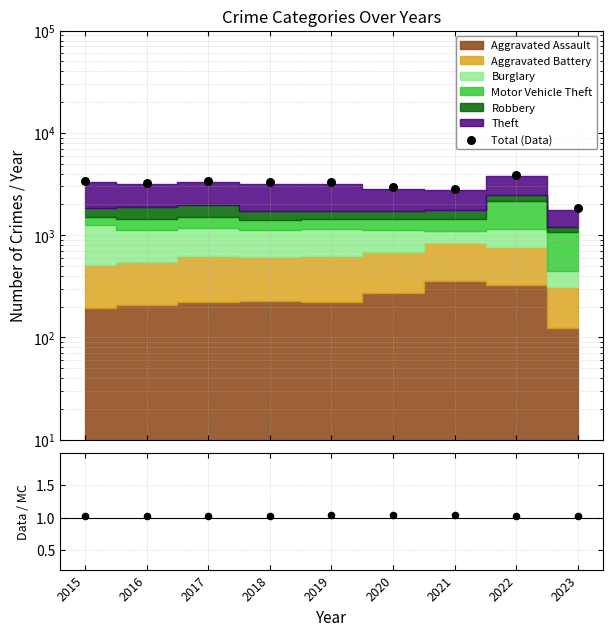

Between 2021 and 2023, which is larger?

2021